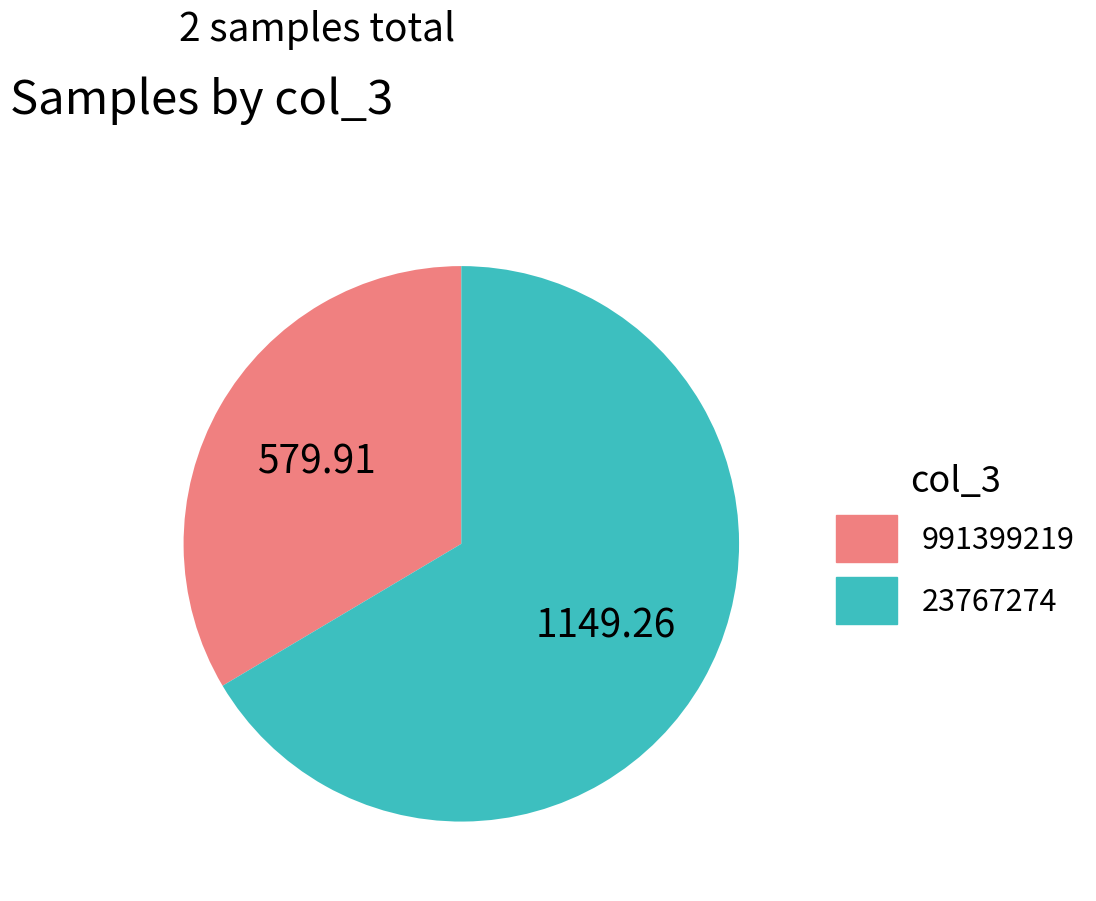

Rank the categories by value from highest to lowest.

23767274, 991399219